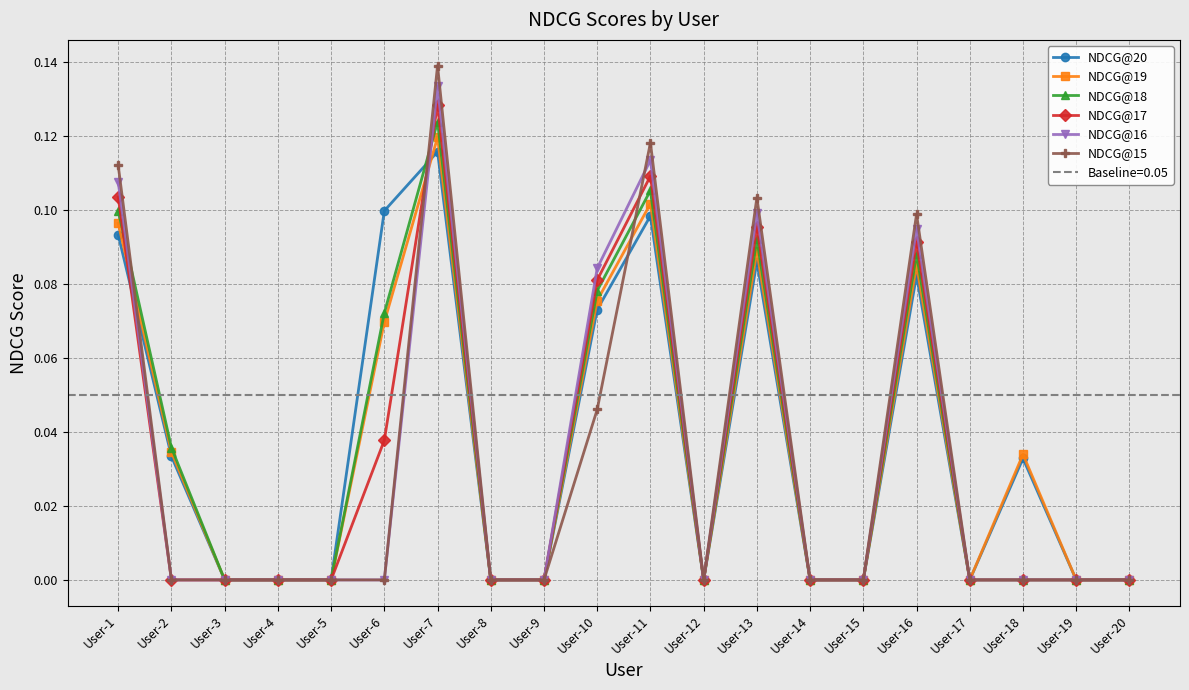

Is it true that NDCG@16 equals 0.1 at User-10?

False